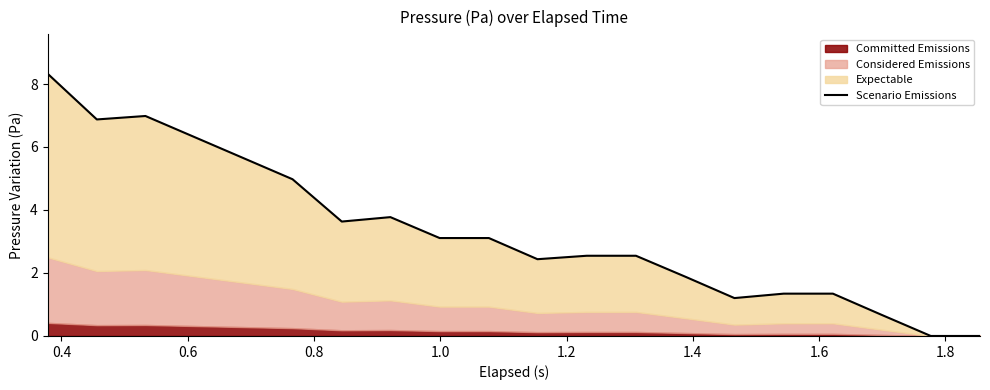

How many lines are shown in the chart?

1